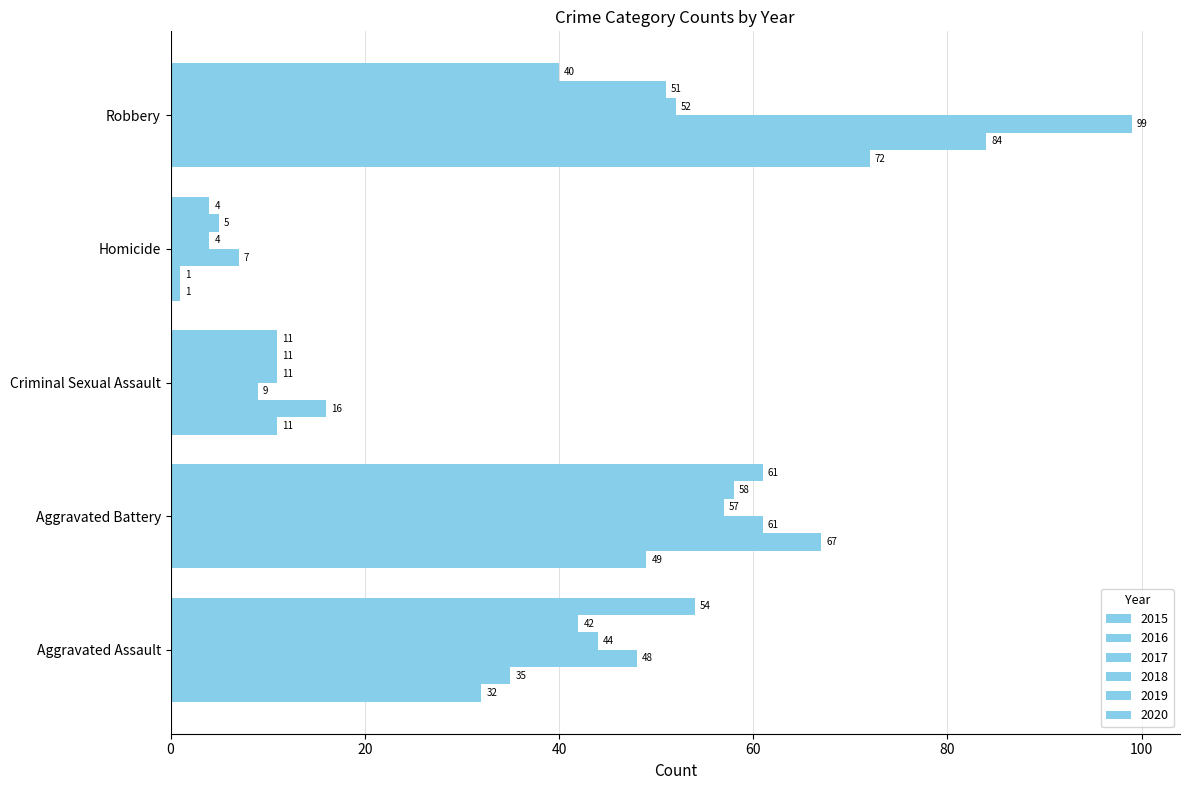

How many data points in 2016 are less than 35?

2